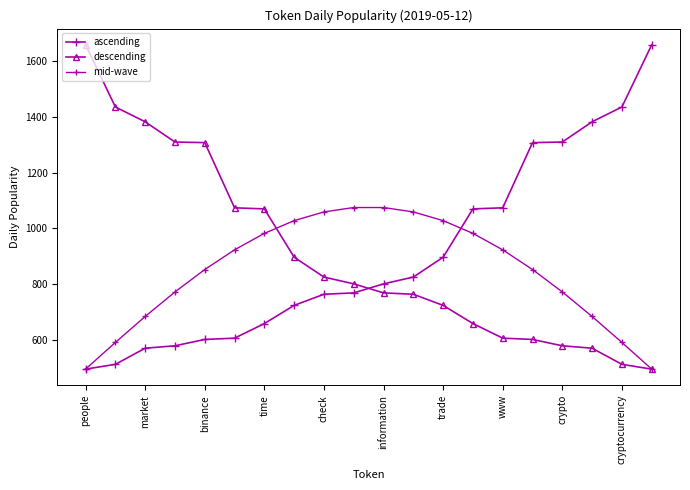

How many lines are shown in the chart?

3